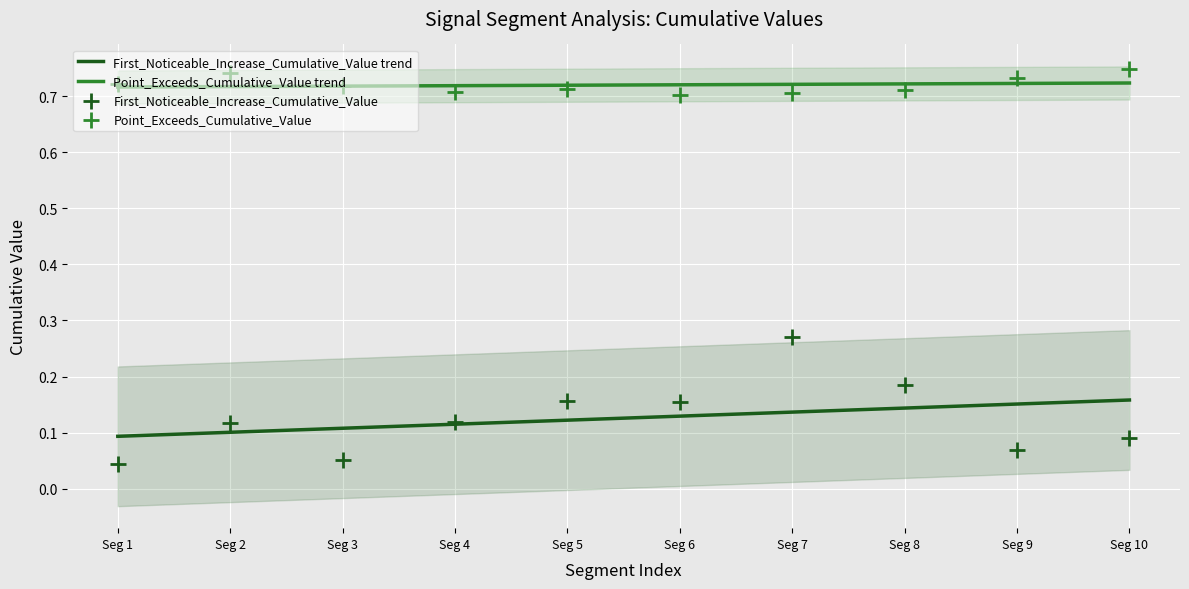

Which series contains the highest Y value?

Point_Exceeds_Cumulative_Value